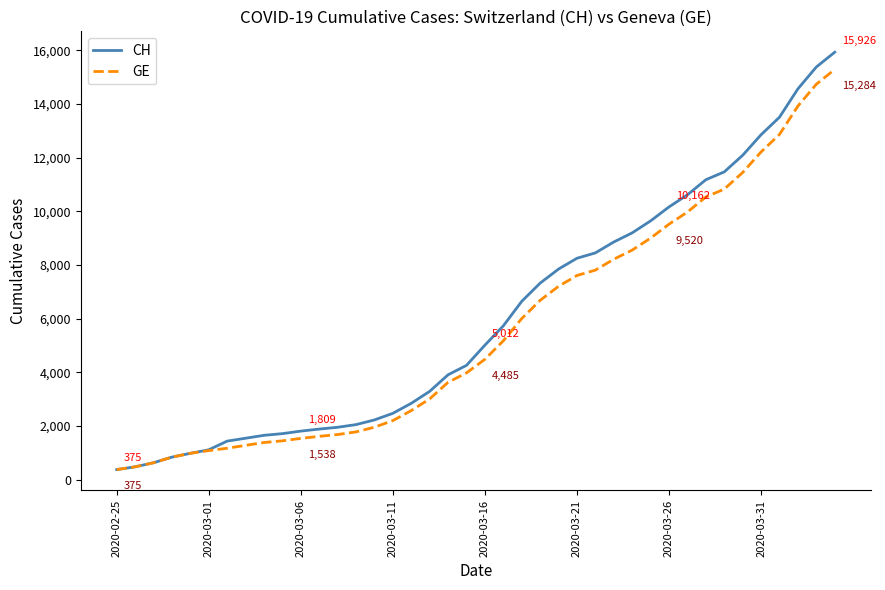

What is the lowest value of the CH series?

375